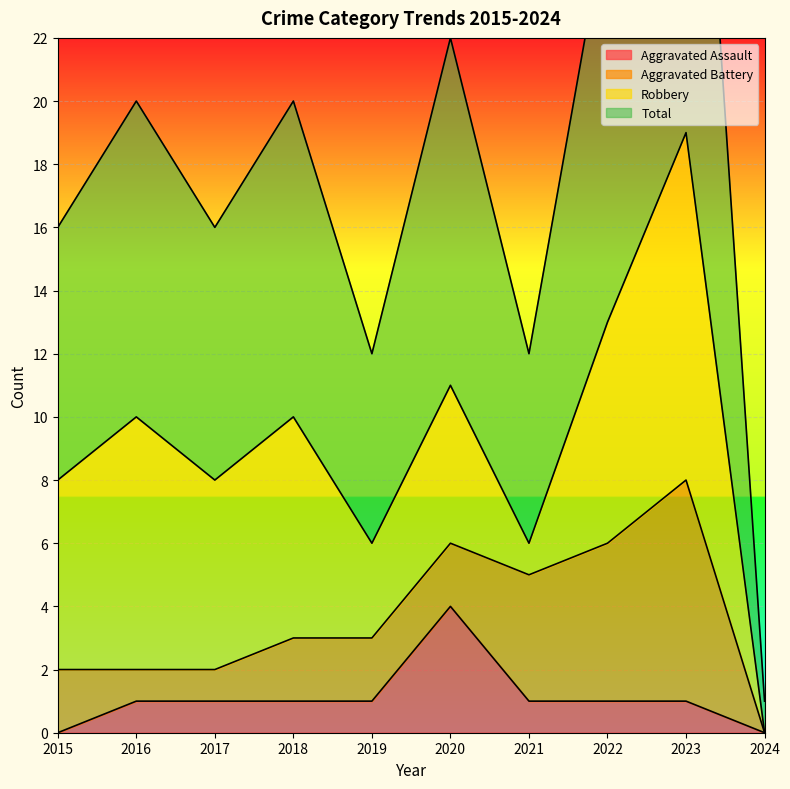

Reading right to left, what are all the values shown in this chart?

Aggravated Assault: 0	1	1	1	4	1	1	1	1	0
Total: 1	38	26	12	22	12	20	16	20	16